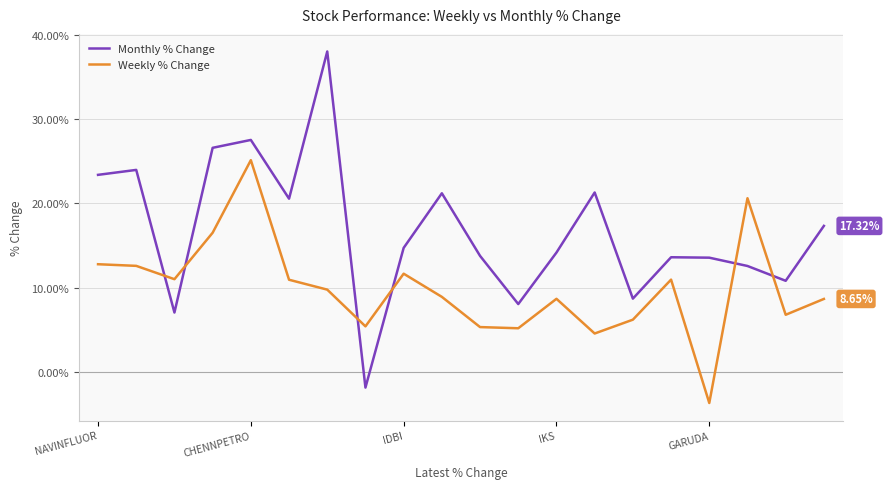

What is the difference between the second highest and minimum values in the Weekly % Change series?

24.3